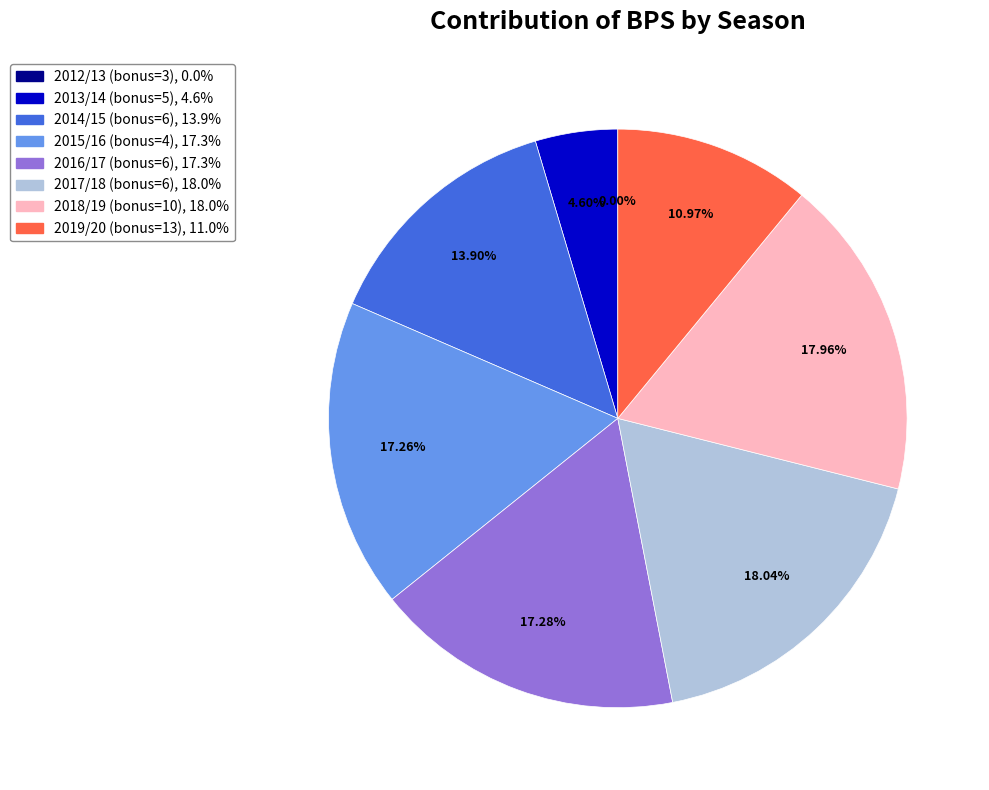

Which category has the biggest portion of the pie?

2017/18 (bonus=6)